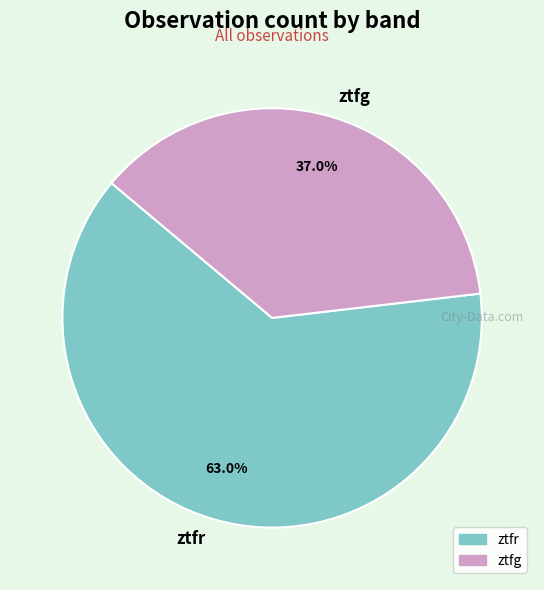

Between ztfg and ztfr, which is larger?

ztfr